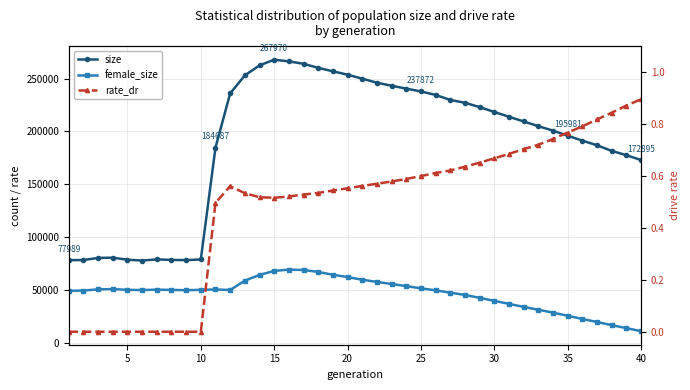

Rank the series by their average value, from lowest to highest.

rate_dr, female_size, size